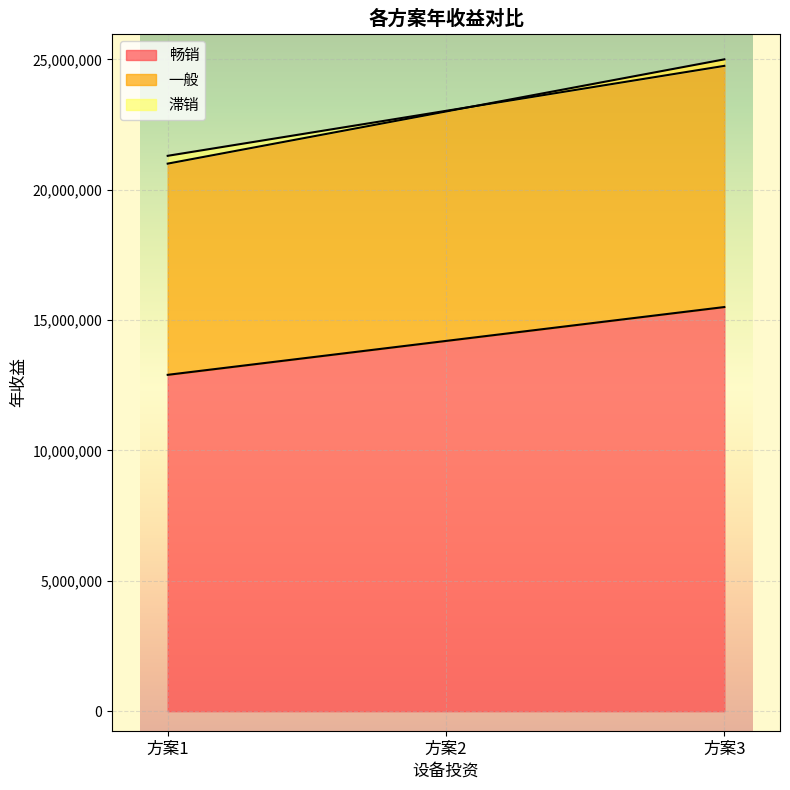

Which has a higher value, 方案1 or 方案2?

方案2